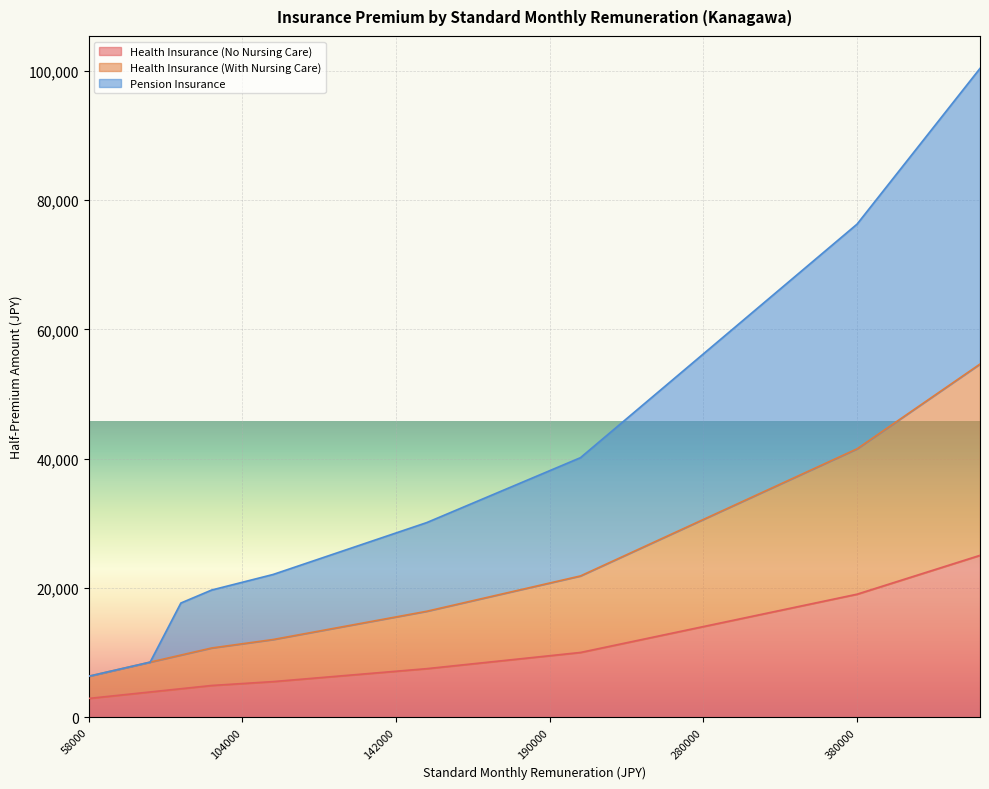

Is it true that Pension Insurance equals 23694.4 at 118000?

True